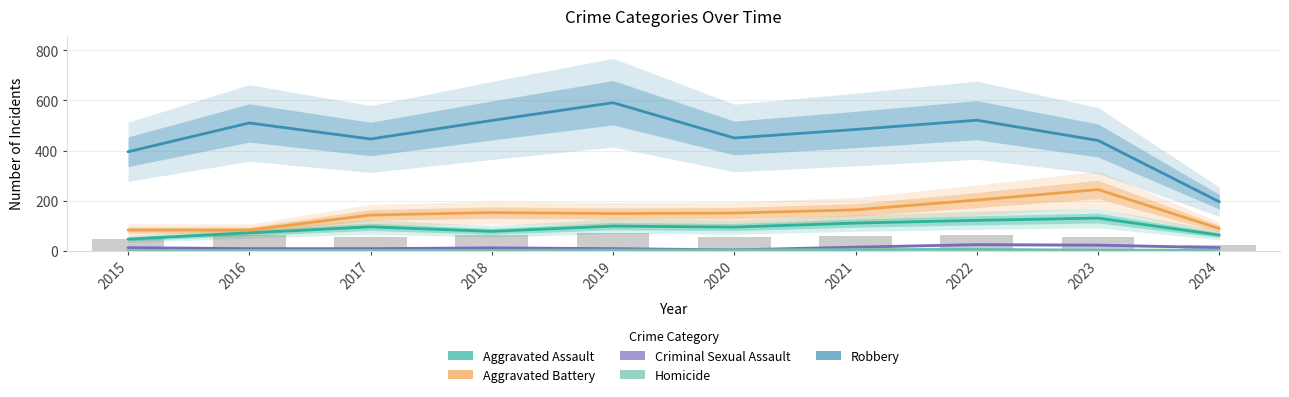

What is the value of the Aggravated Assault bar at the 4th from the left?

77